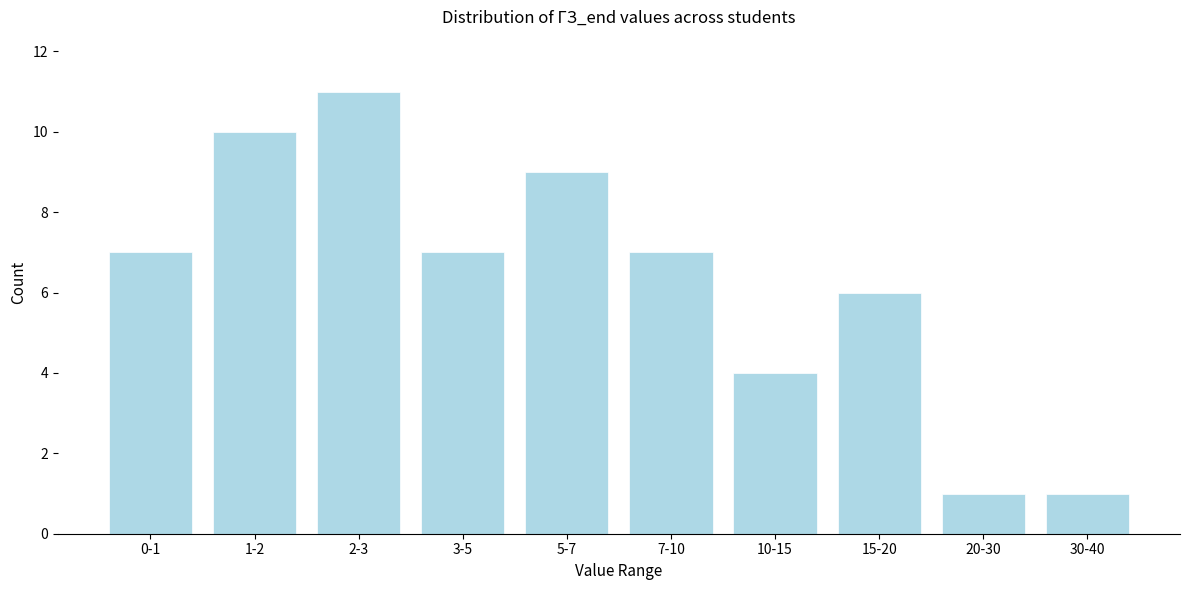

Reading left to right, transcribe all the data shown in this chart.

7	10	11	7	9	7	4	6	1	1